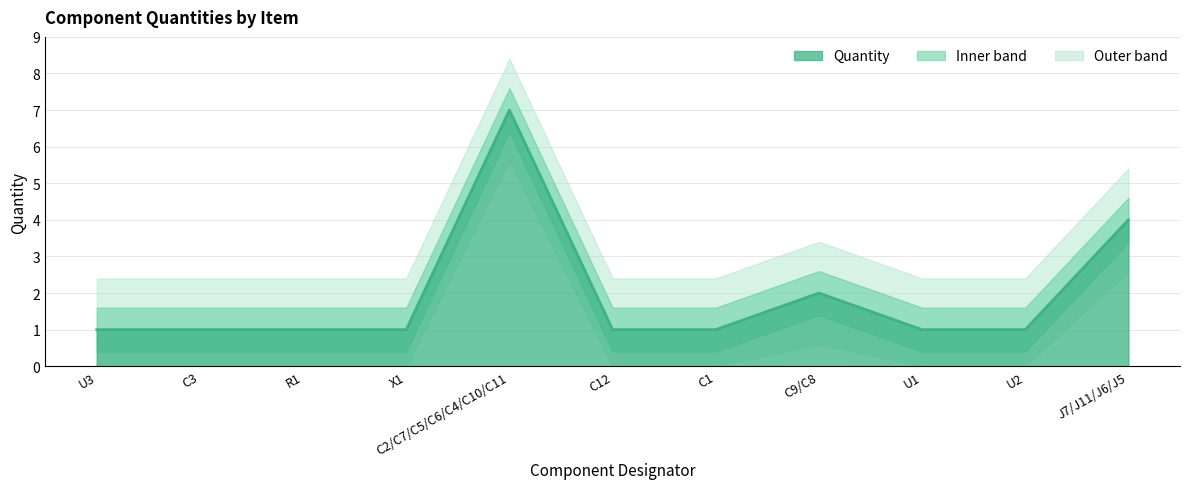

What is the ratio of the value at C3 to the value at R1?

1.0